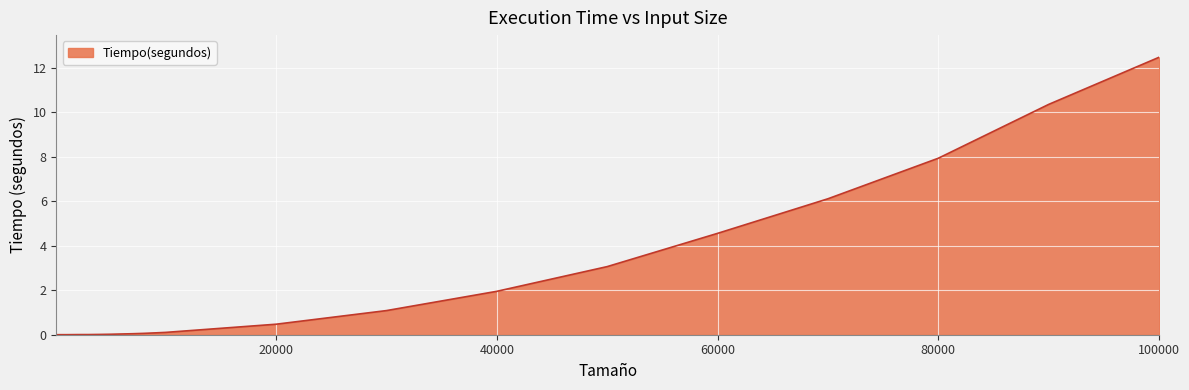

What is the difference between the maximum and minimum values?

12.5